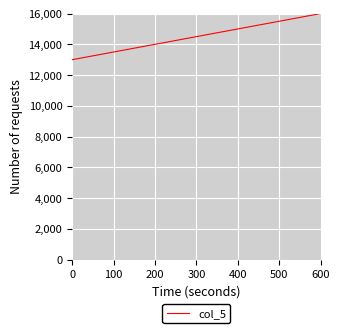

List the labels in order of value, largest first.

600, 400, 200, 0